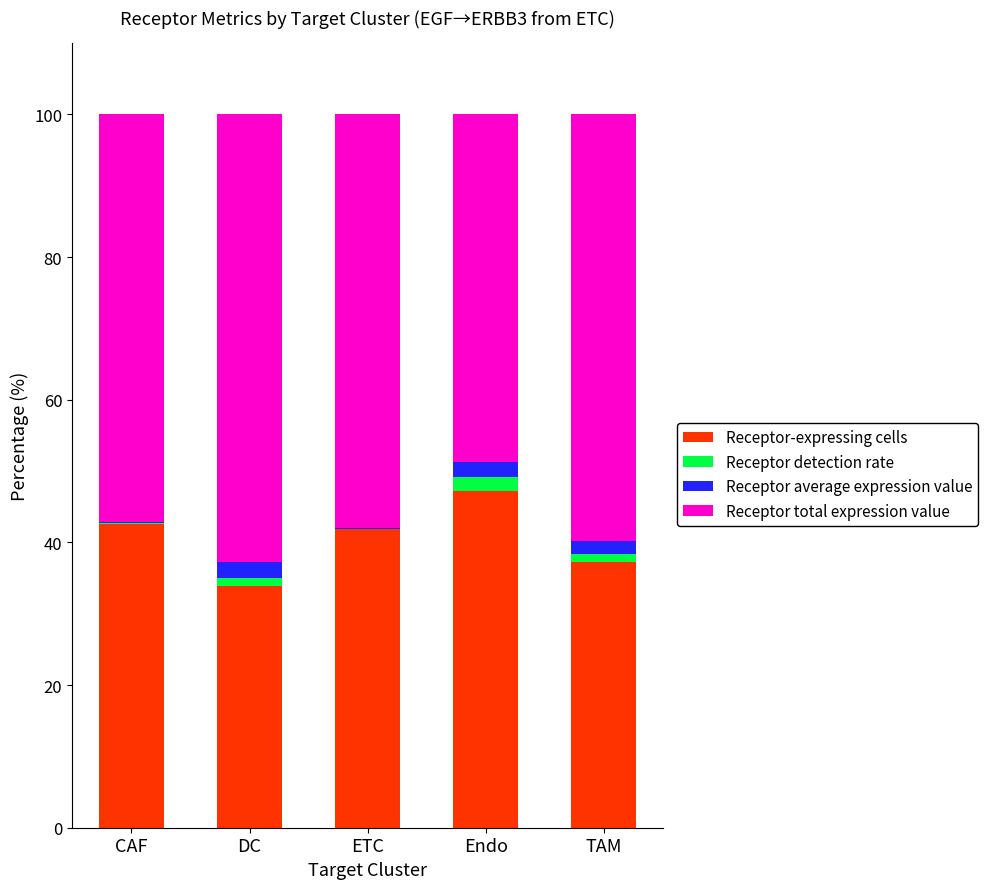

Is it true that Receptor-expressing cells equals 41.8 at ETC?

True